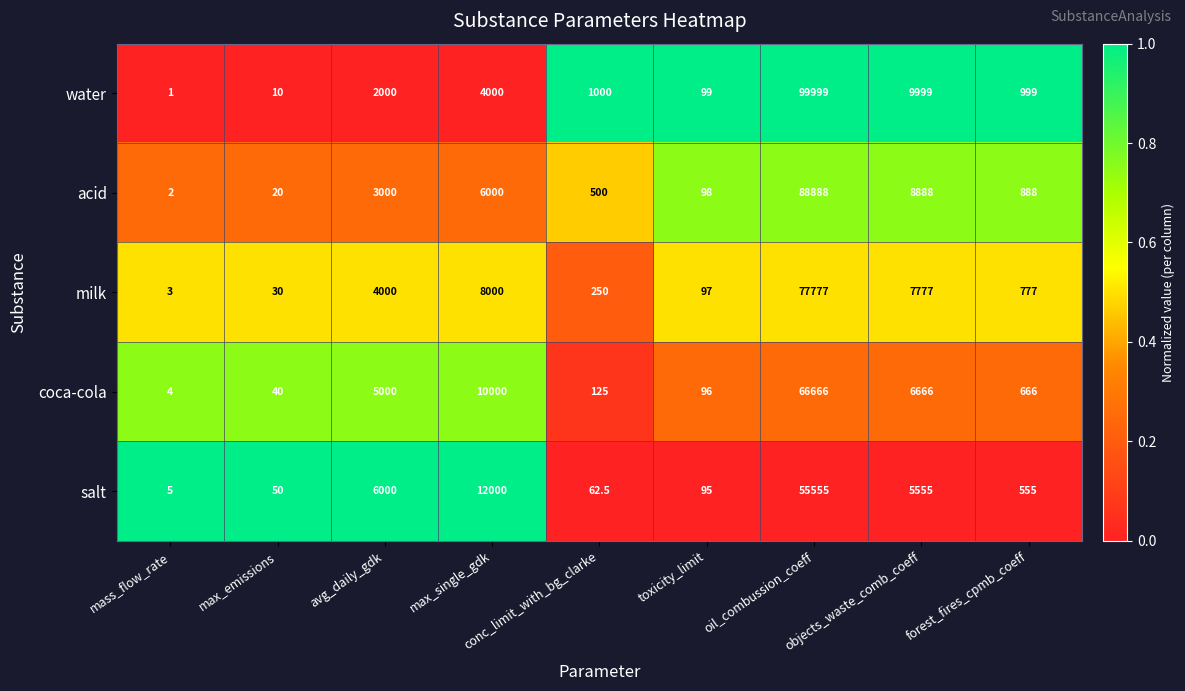

What is the total value across all series at oil_combussion_coeff?

388885.0